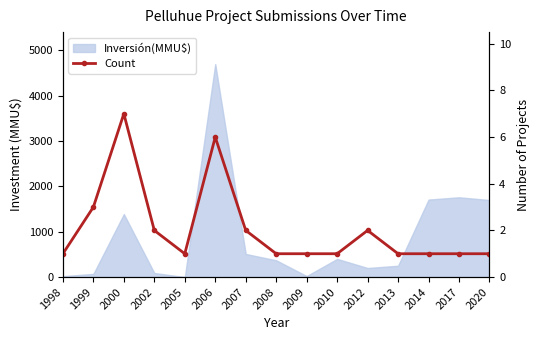

Is it true that the value at 1999 is 4?

False